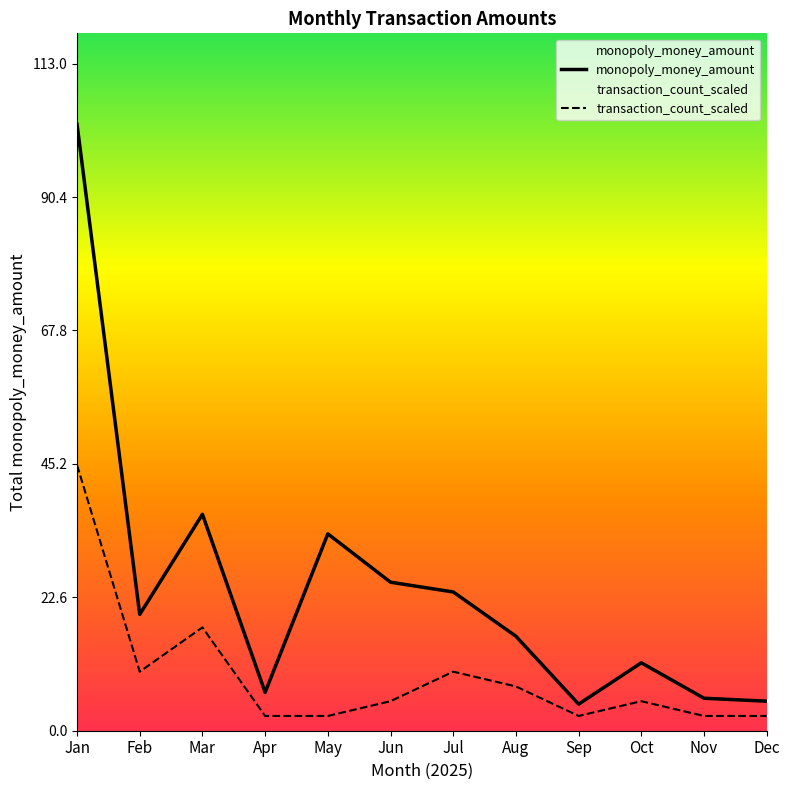

True or false: monopoly_money_amount and transaction_count_scaled intersect in this chart.

False